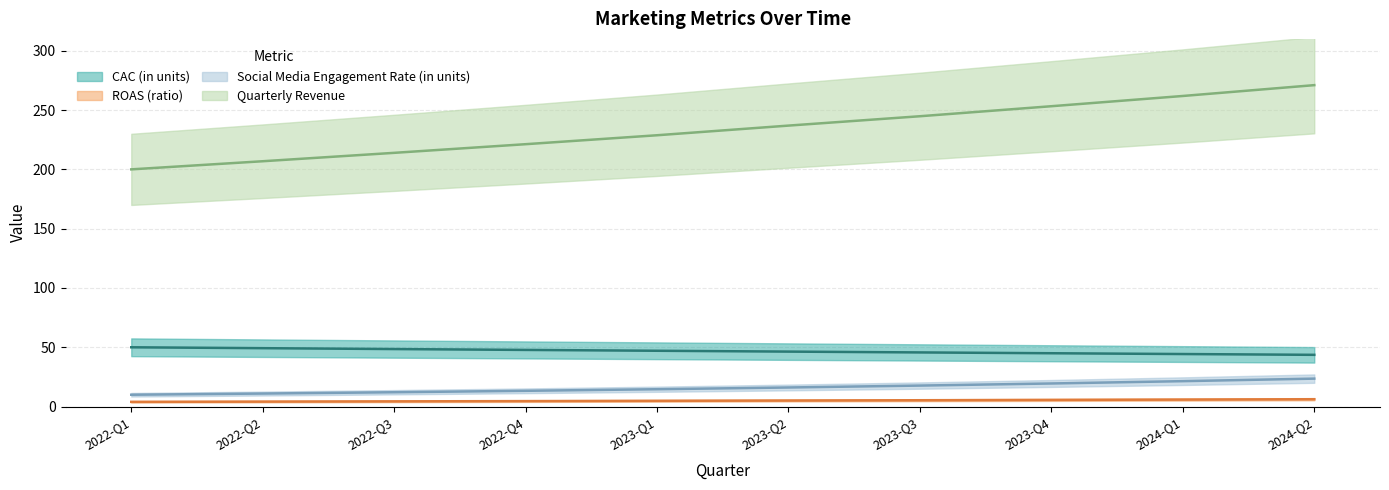

Is the value of ROAS (ratio) at 2023-Q1 greater than the value of Social Media Engagement Rate (in units) at 2022-Q4?

No